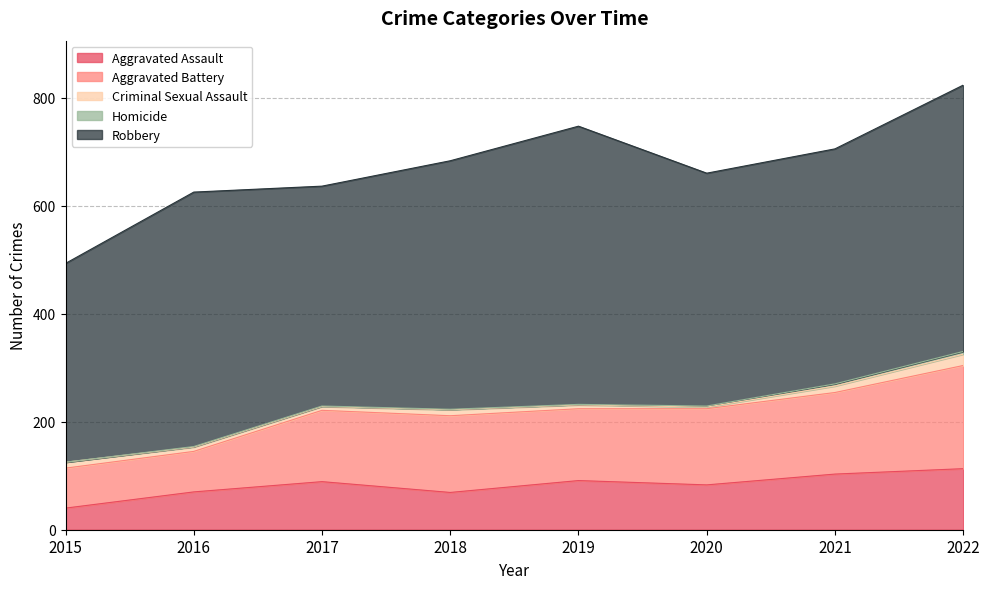

True or false: Homicide and Aggravated Assault intersect in this chart.

False